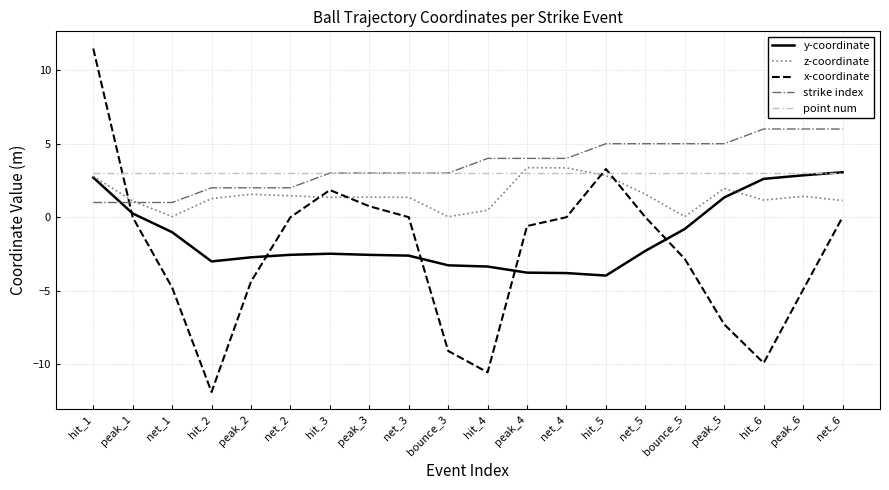

The point num series shows 3.0 at peak_1. True or false?

True